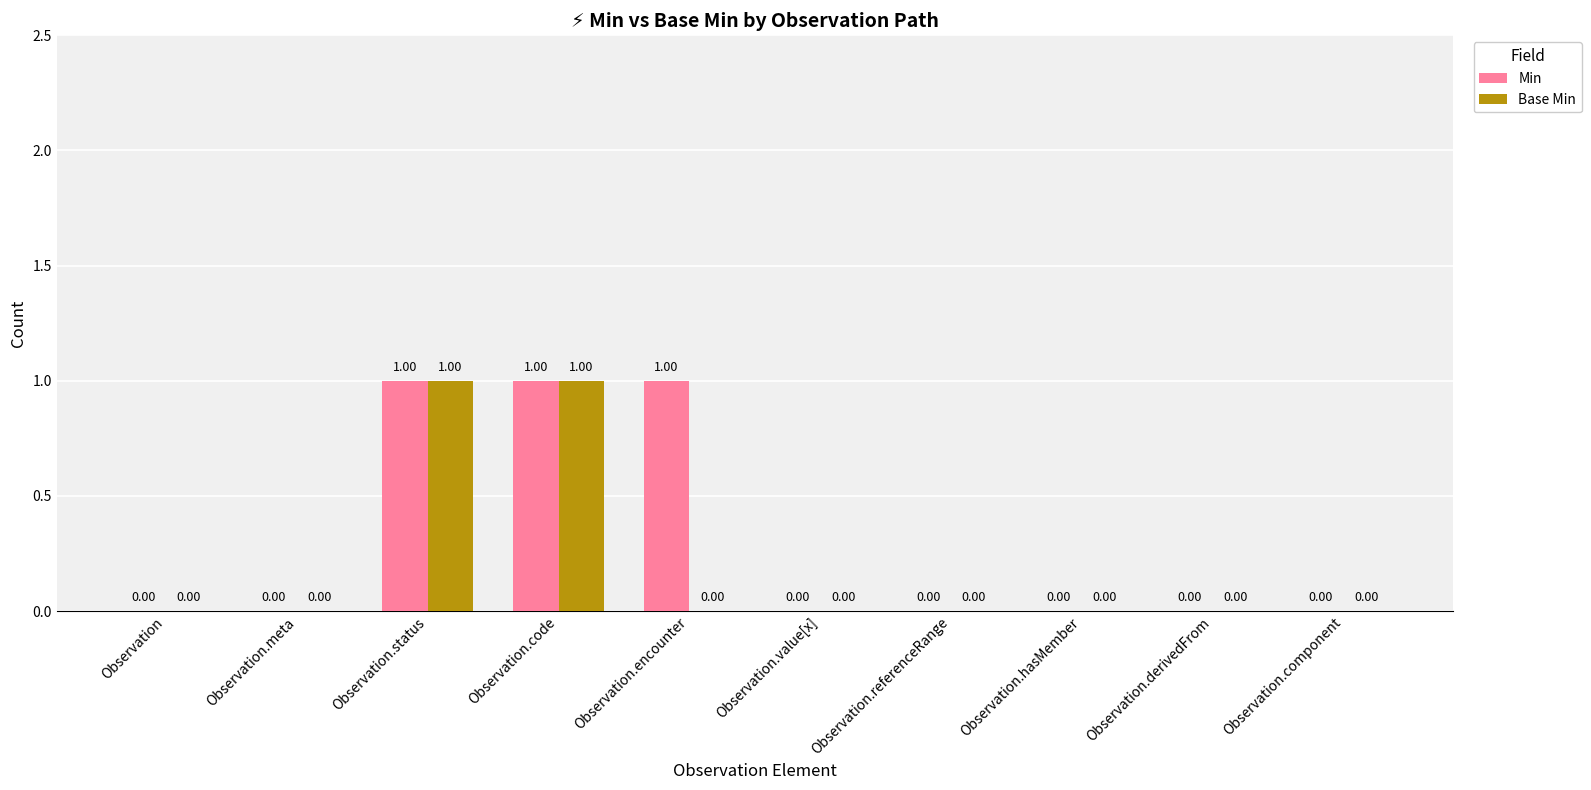

Reading left to right, transcribe all the data shown in this chart.

Min: 0	0	1	1	1	0	0	0	0	0
Base Min: 0	0	1	1	0	0	0	0	0	0